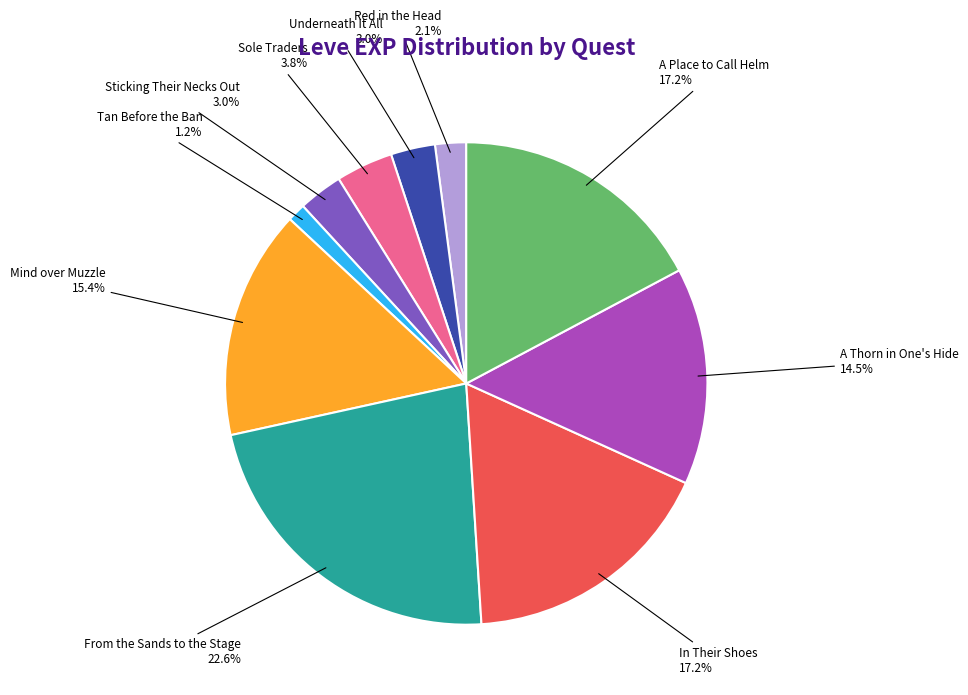

Does any single category account for the majority?

No